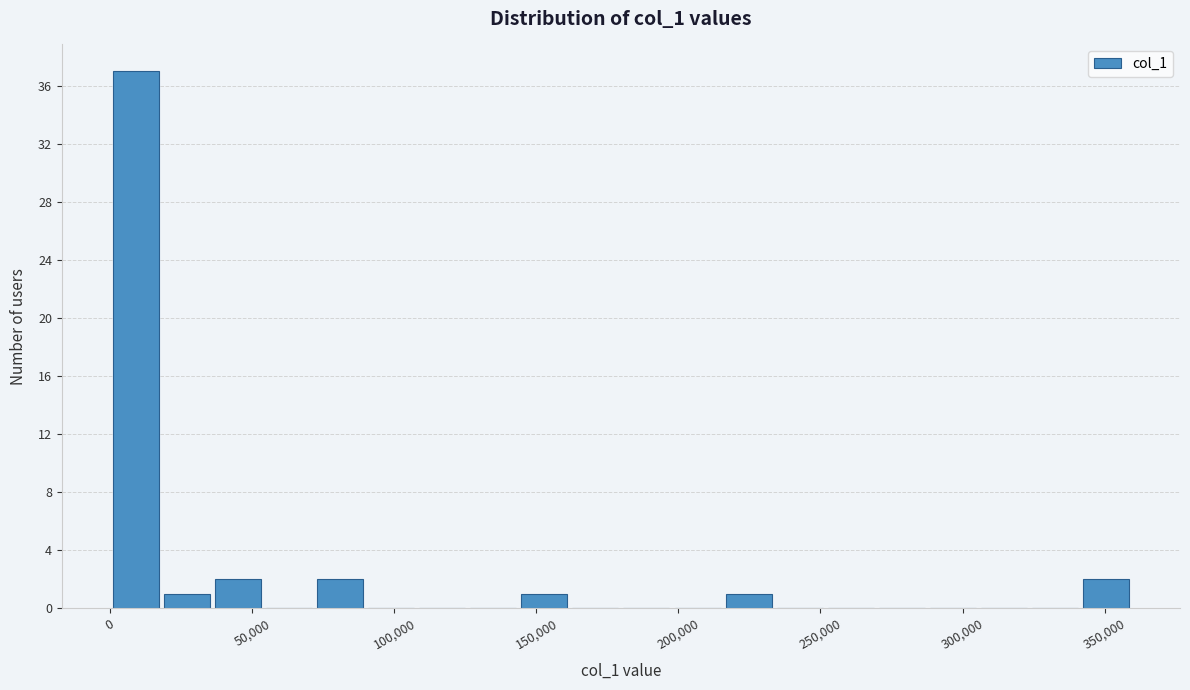

Read against the x-axis, roughly where is the centre of the tallest bar?

10000